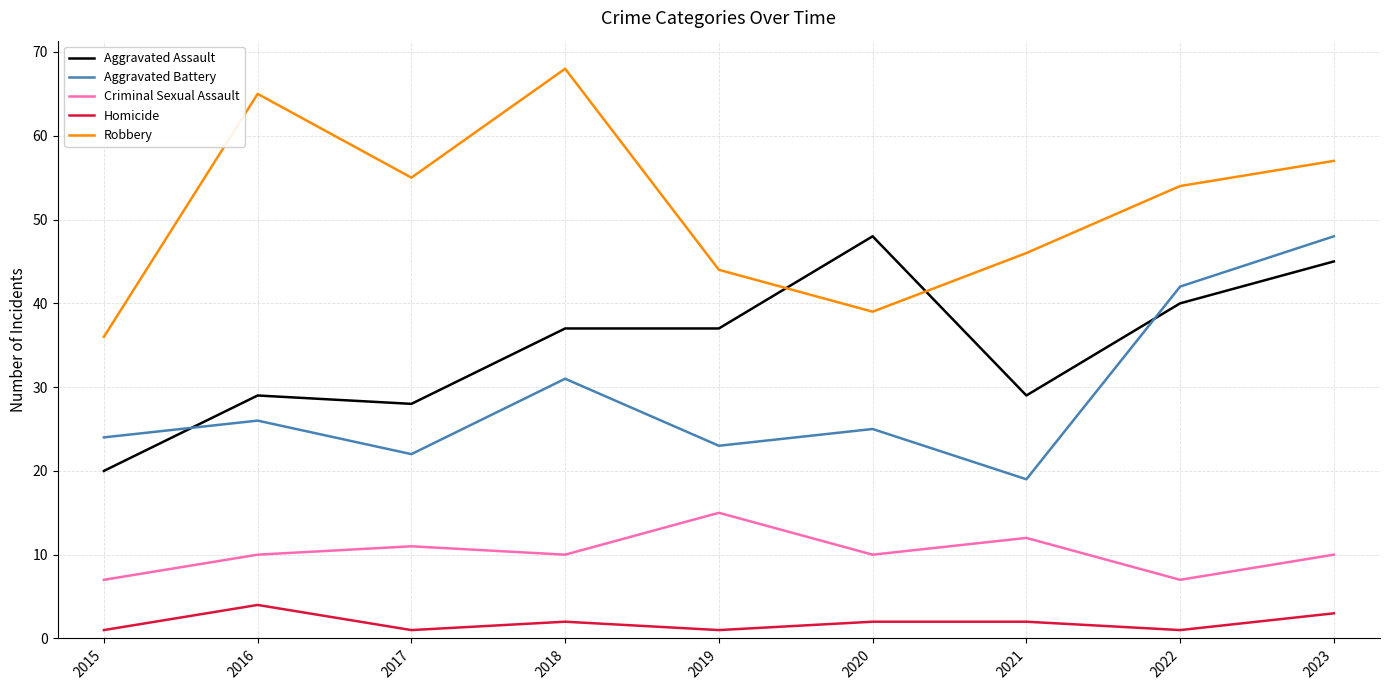

What is the sum of all Aggravated Assault values?

313